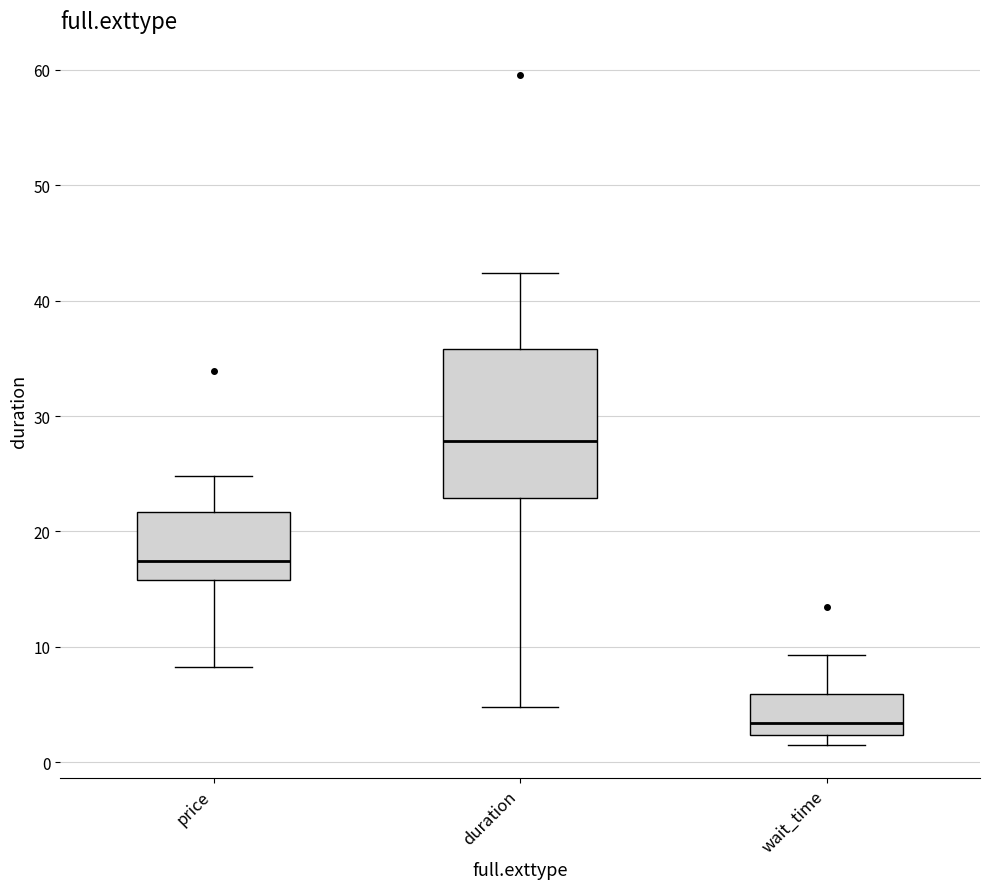

Reading left to right, read every box against the y-axis: the position of its median line, the range the box covers, and the ends of its whiskers. The values are not printed on the chart, so give them approximately, as read against the axis.

price: median 17, box 16 to 22, whiskers 8 to 25
duration: median 28, box 23 to 36, whiskers 5 to 42
wait_time: median 3, box 2 to 6, whiskers 2 (just below the box's lower edge) to 9